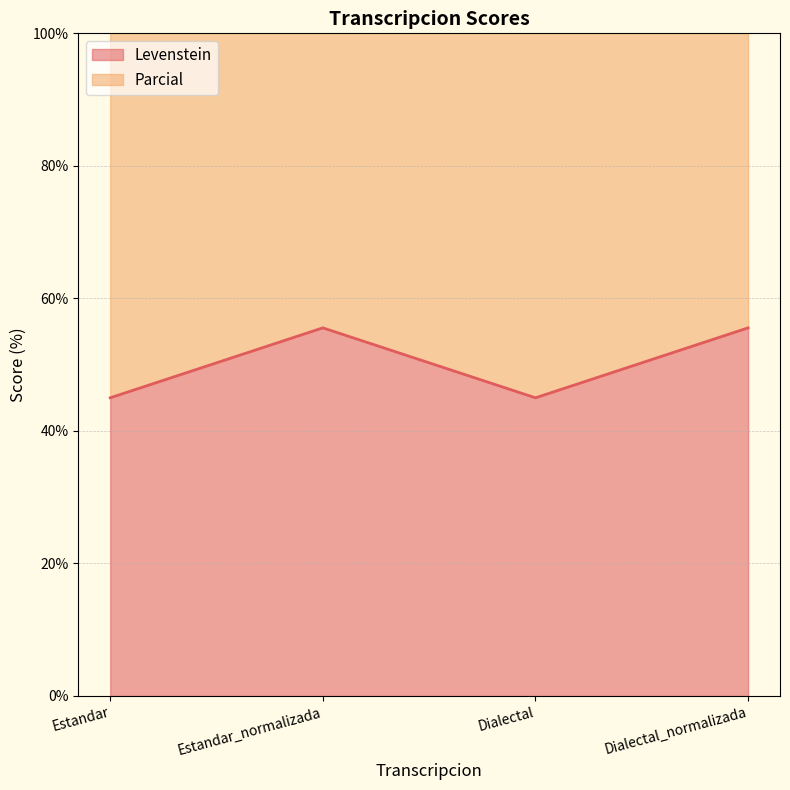

What is the difference between the second highest and minimum values in the Levenstein series?

10.6